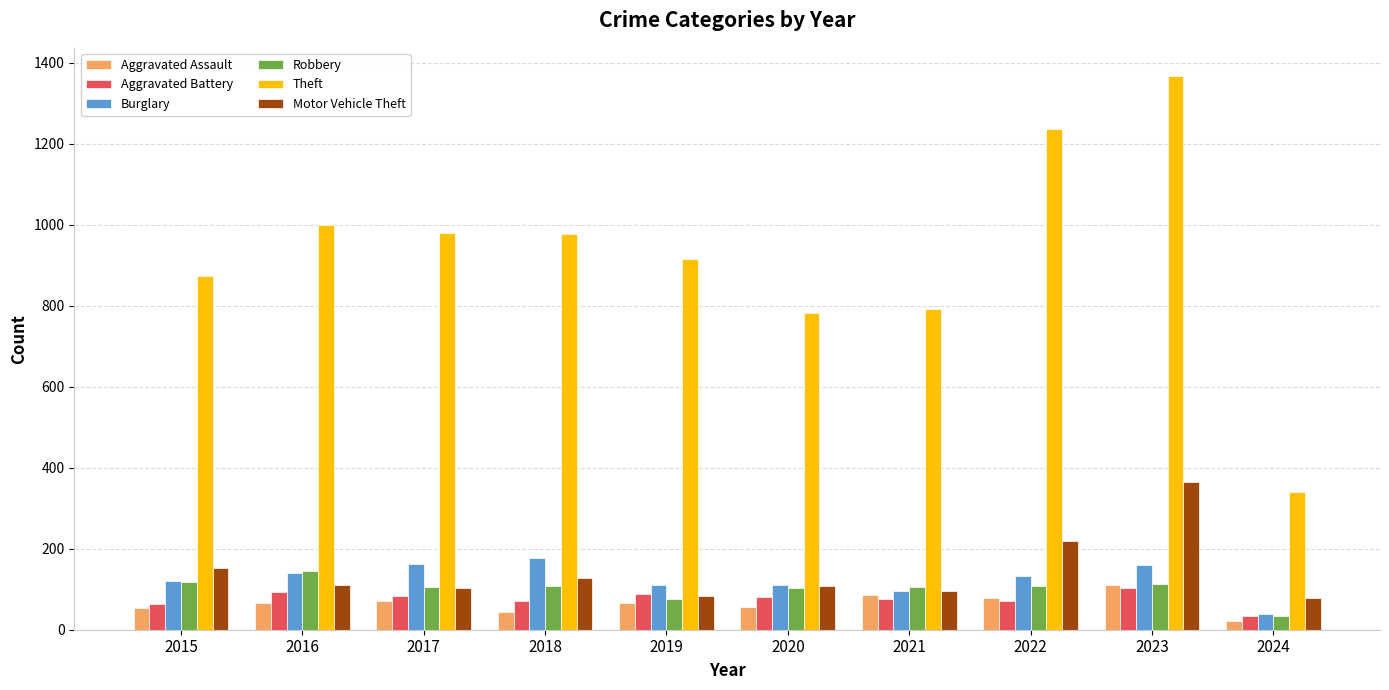

What is the spread (max minus min) of values at 2017?

907